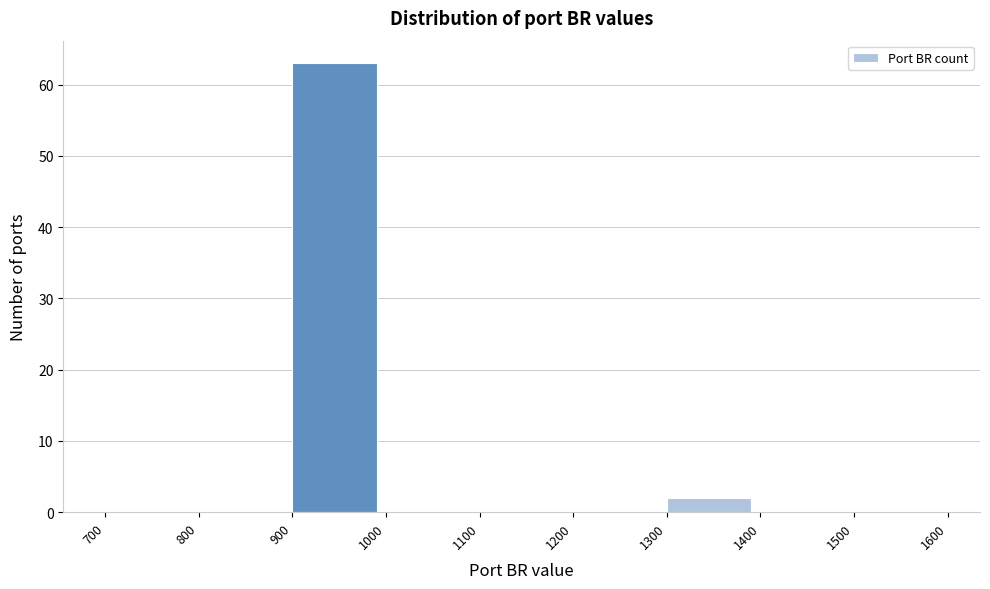

Which range on the x-axis has the tallest bar?

900 to 1000